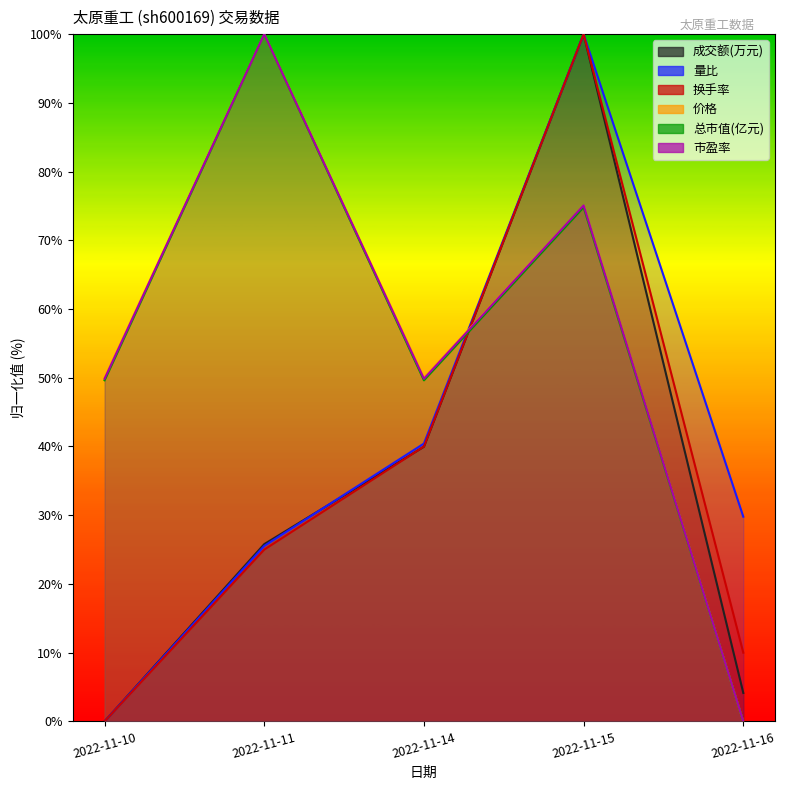

What is the spread (max minus min) of values at 2022-11-10?

50.0